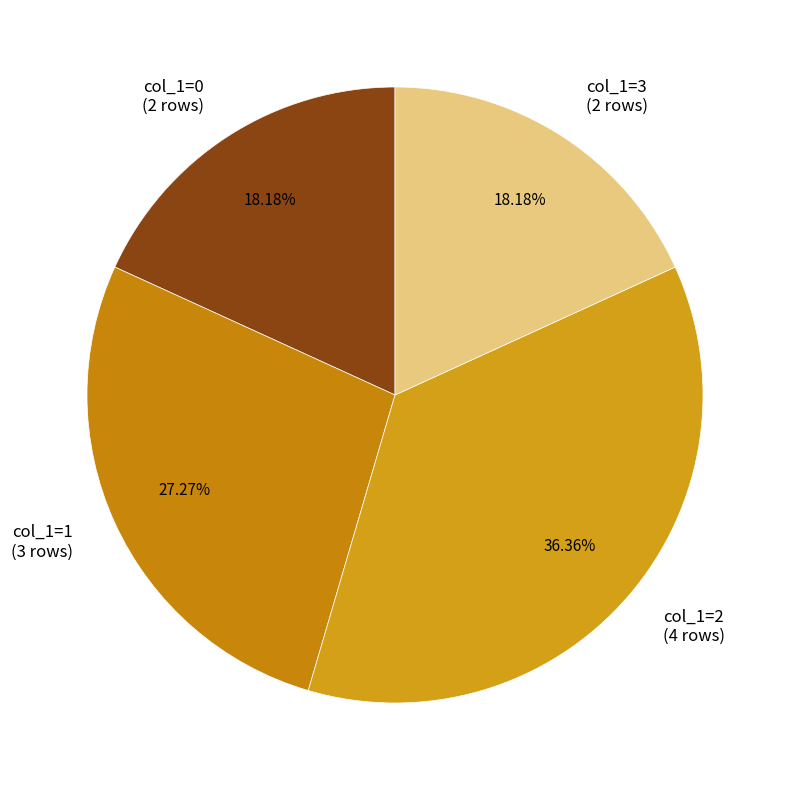

Approximately how many times larger is the value at col_1=0 (2 rows) compared to col_1=2 (4 rows)?

0.5